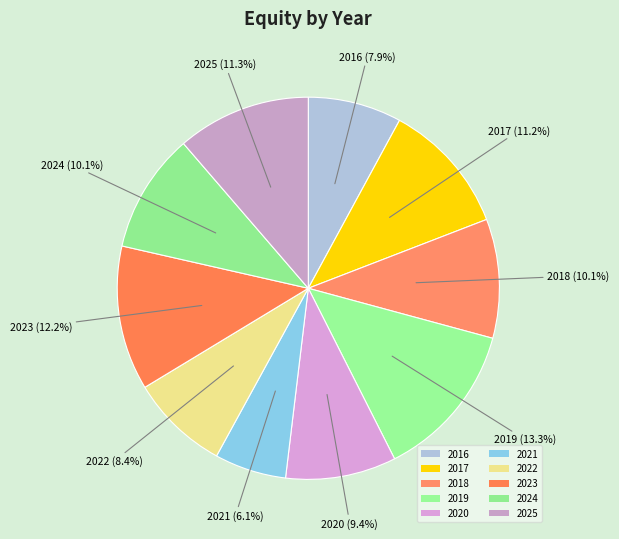

To the nearest percent, what percentage of the pie is 2018?

10%